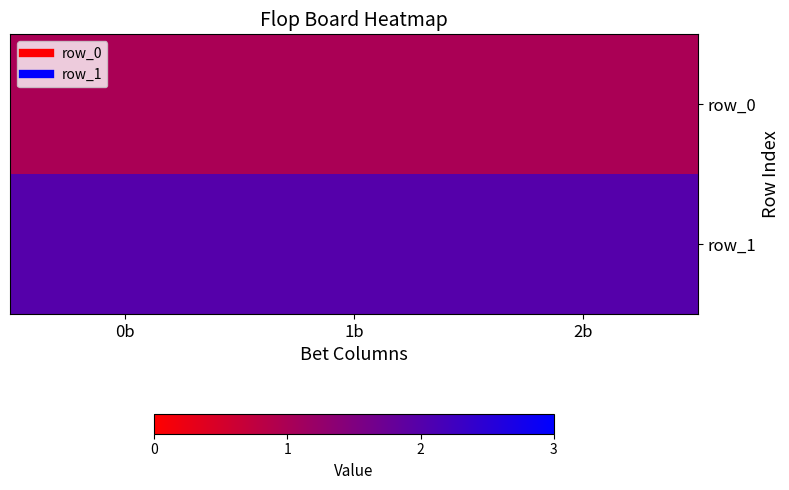

What is the highest value of the row_1 series?

2